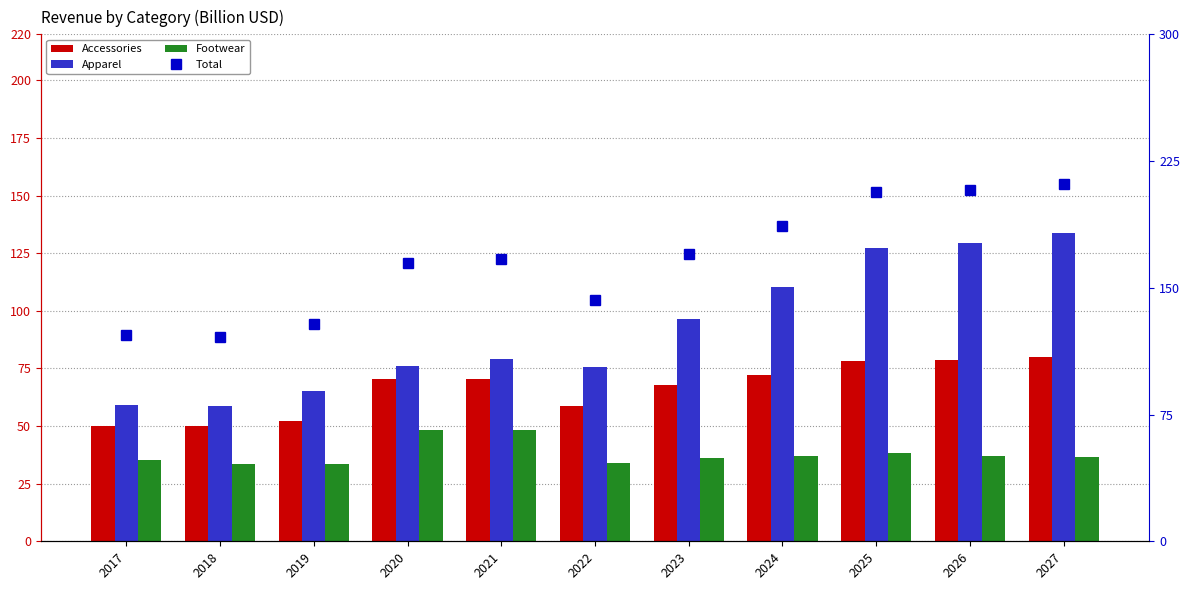

How many values in the Footwear series are below 36?

4